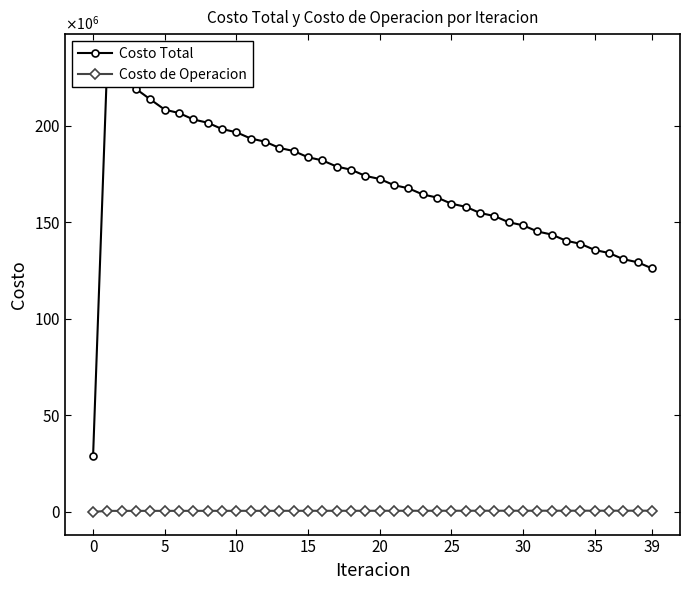

Which series has the largest range (max minus min)?

Costo Total